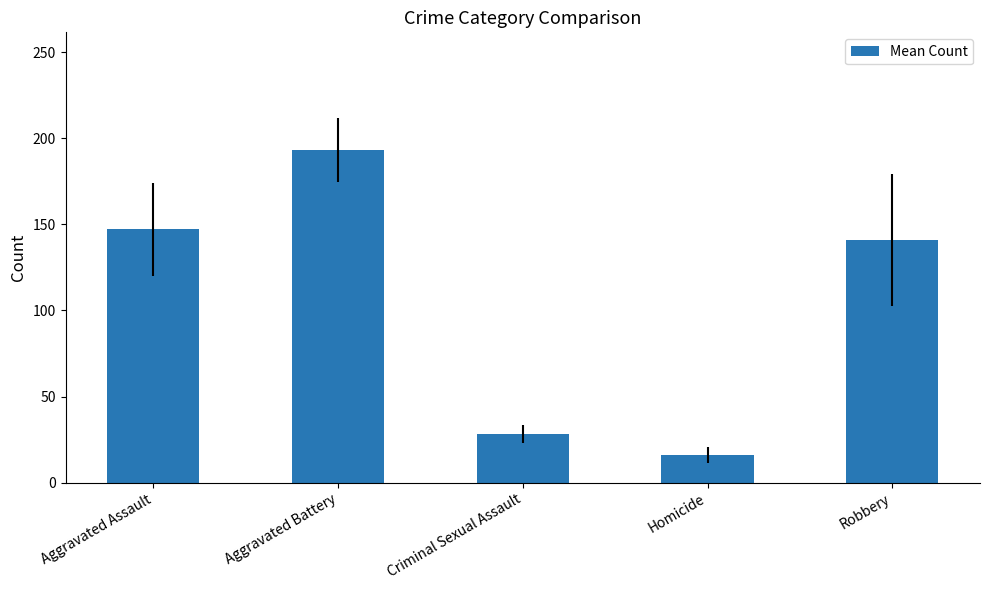

What is the minimum value shown in the chart?

16.1